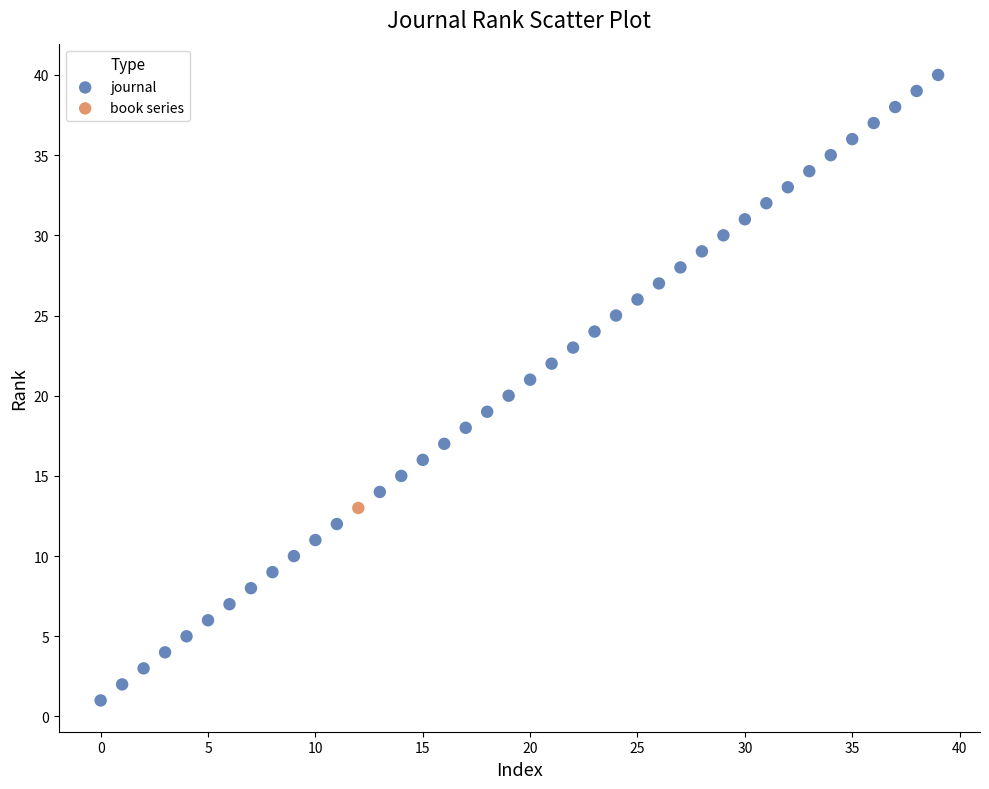

What are all the series names shown in the legend?

journal, book series